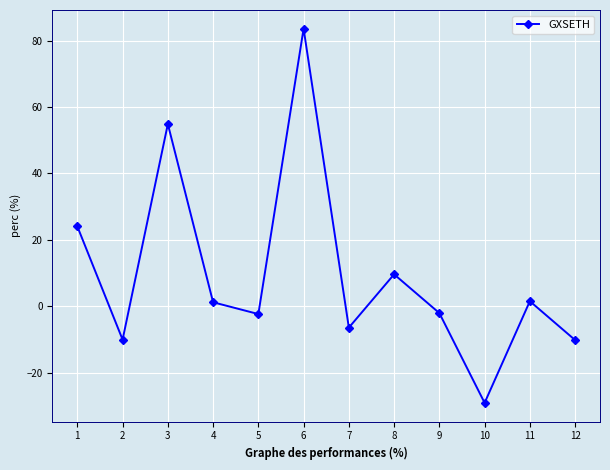

True or false: the data has more than 1 interior local peaks.

True